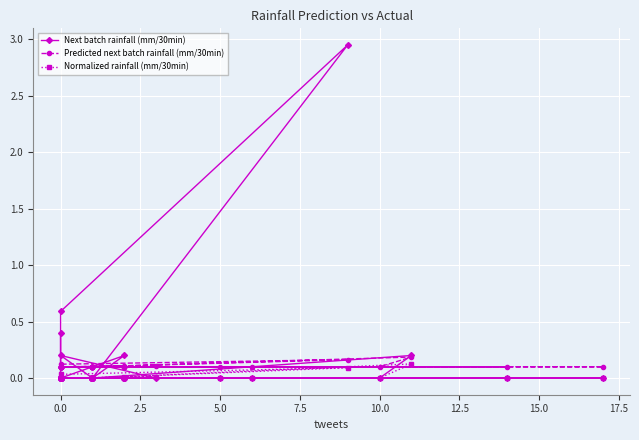

How many lines are shown in the chart?

3